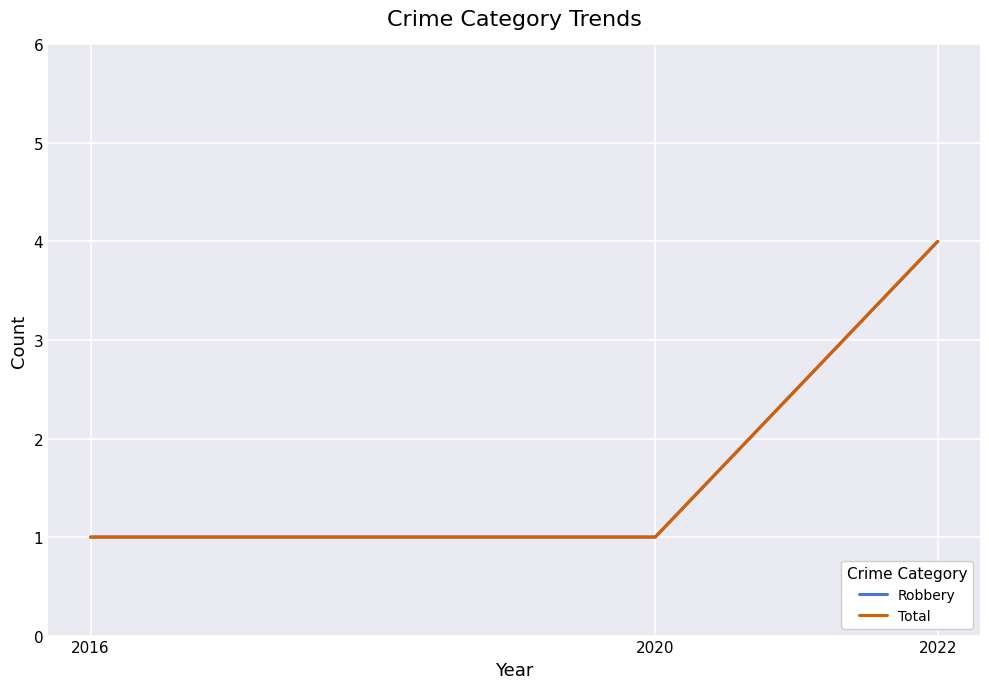

What is the difference between the maximum and minimum values in the Total series?

3